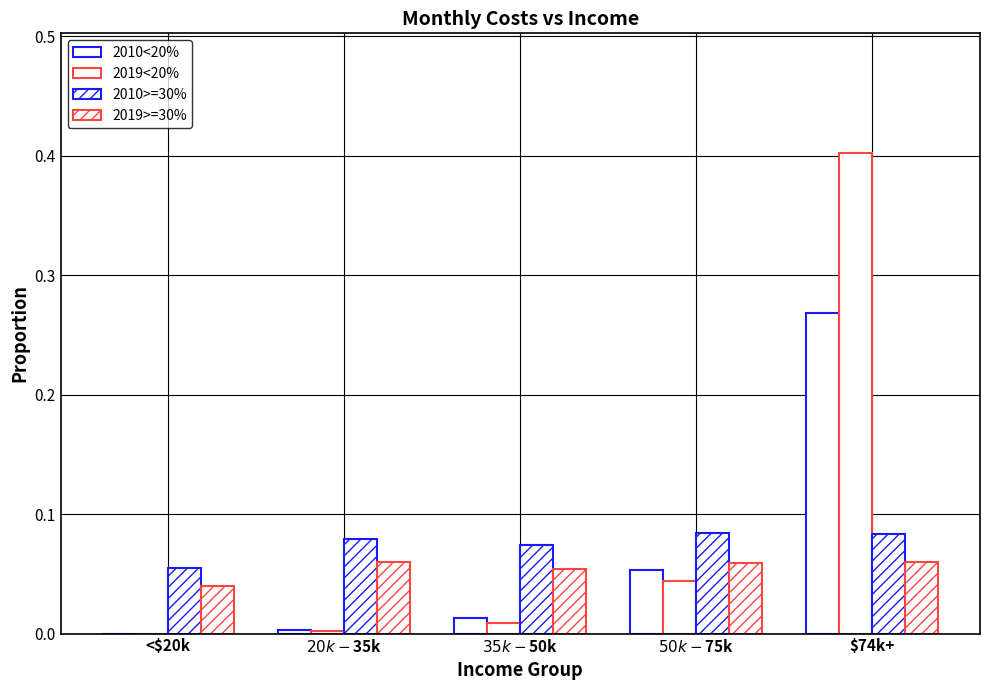

How many categories are shown in the chart?

5